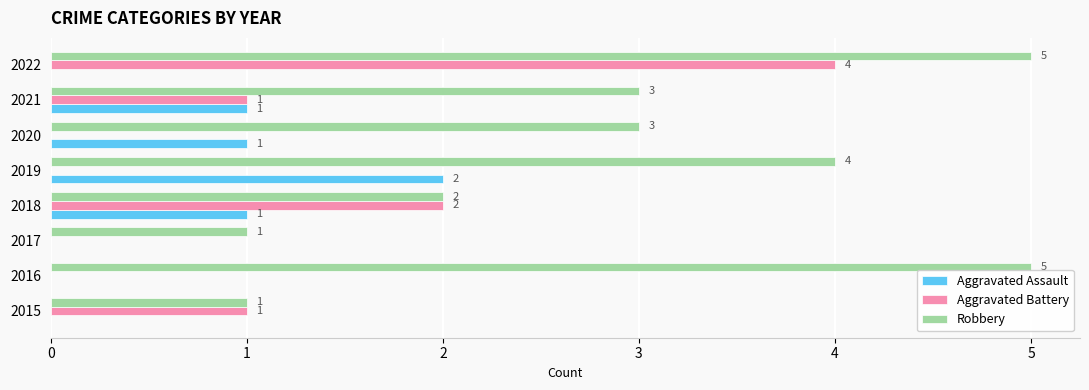

At which category is the sum across all series the highest?

2022